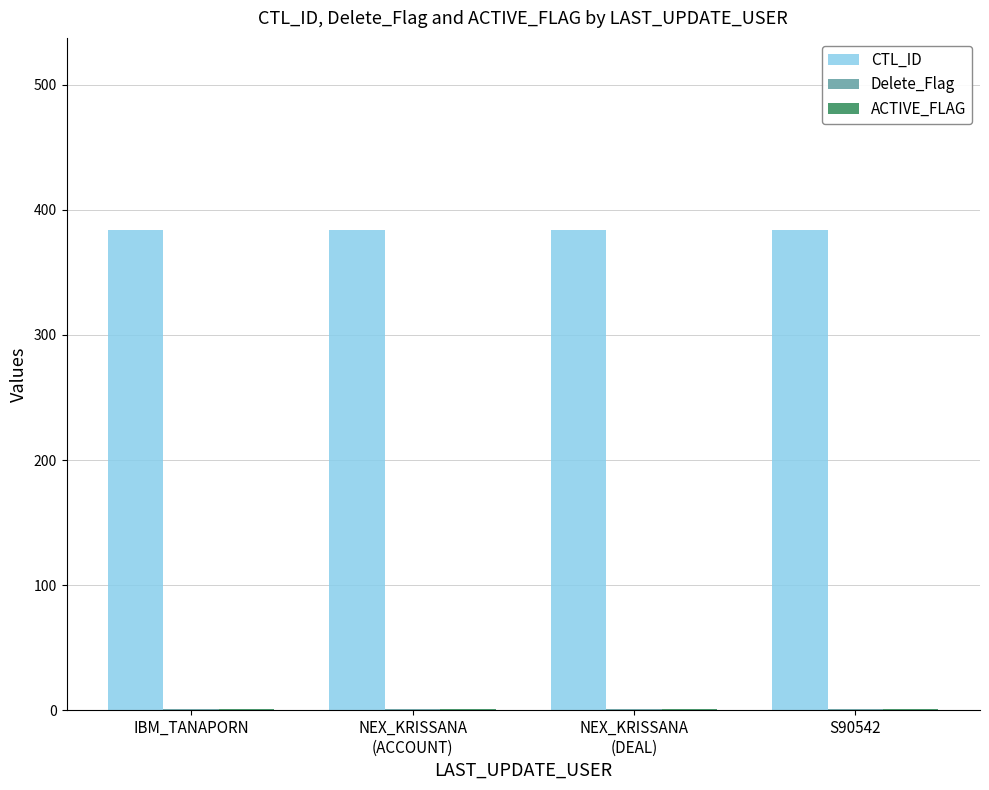

What is the maximum value shown in the chart?

384